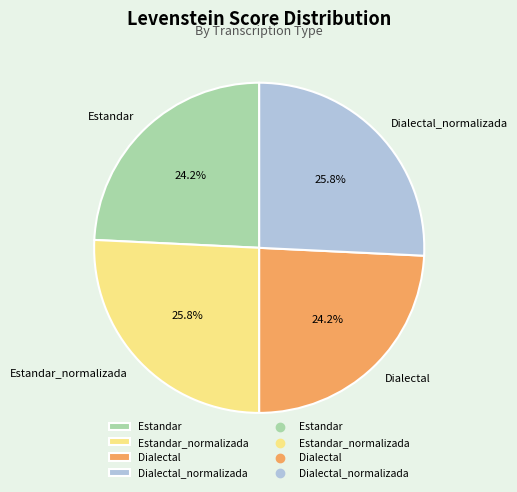

Between Dialectal and Estandar_normalizada, which is larger?

Estandar_normalizada